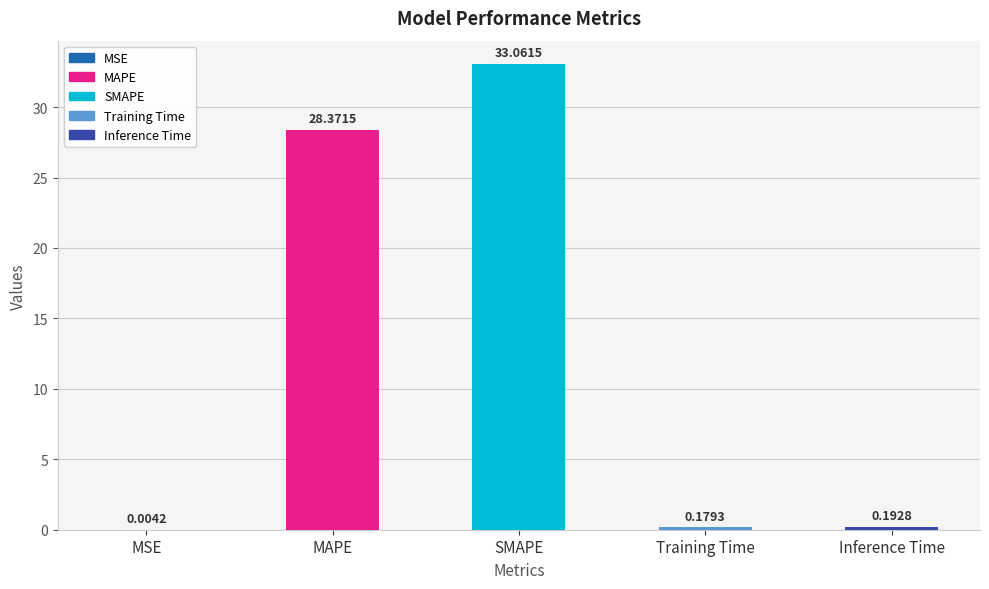

Where is the data nearest to the value 16?

MAPE